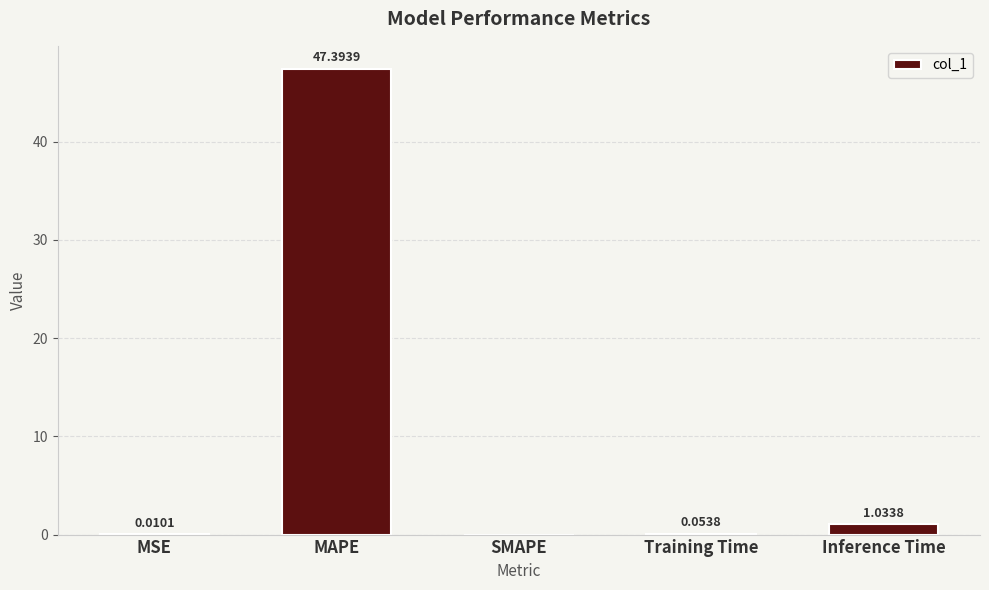

Between MSE and Inference Time, which is larger?

Inference Time